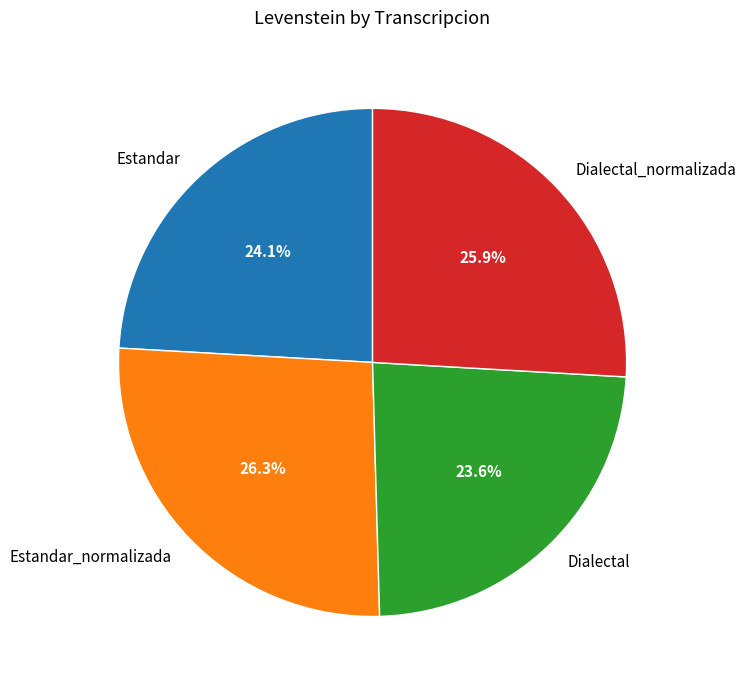

To the nearest percent, what is the average slice percentage?

25%